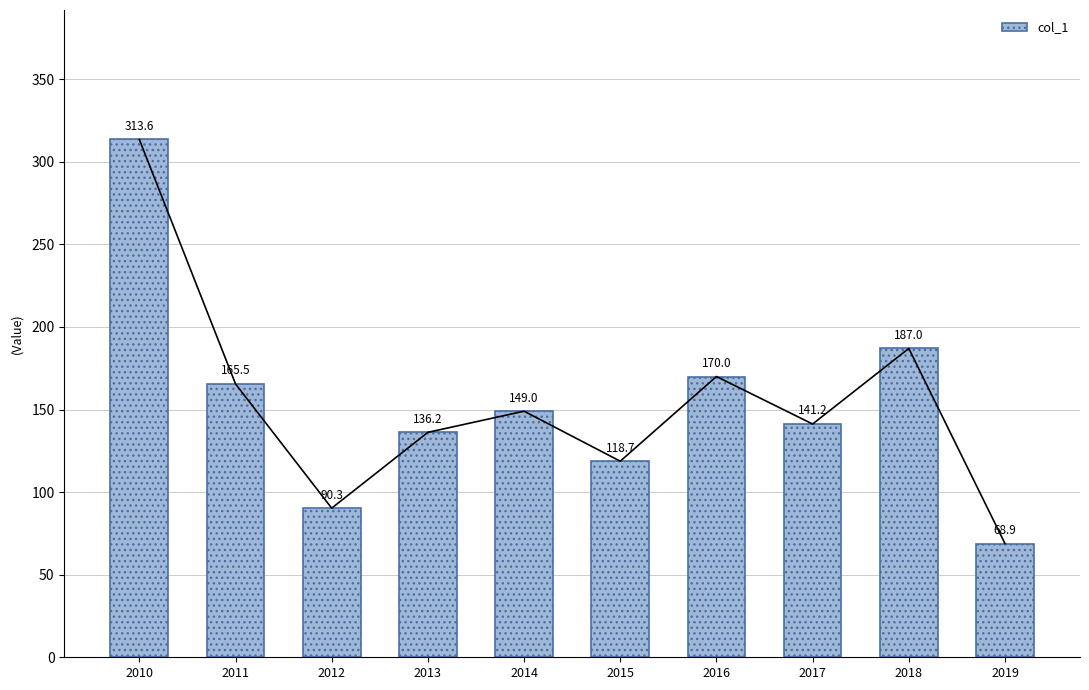

What is the average value?

154.0